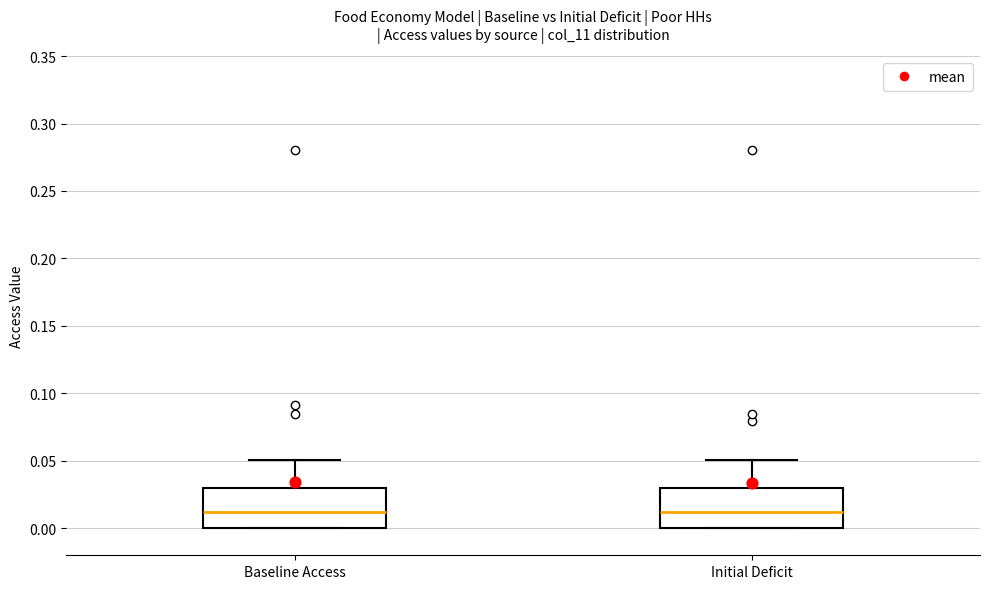

Reading left to right, read every box against the y-axis: the position of its median line, the range the box covers, and the ends of its whiskers. The values are not printed on the chart, so give them approximately, as read against the axis.

Baseline Access: median 0.01, box 0.00 to 0.03, whiskers 0.00 to 0.05
Initial Deficit: median 0.01, box 0.00 to 0.03, whiskers 0.00 to 0.05